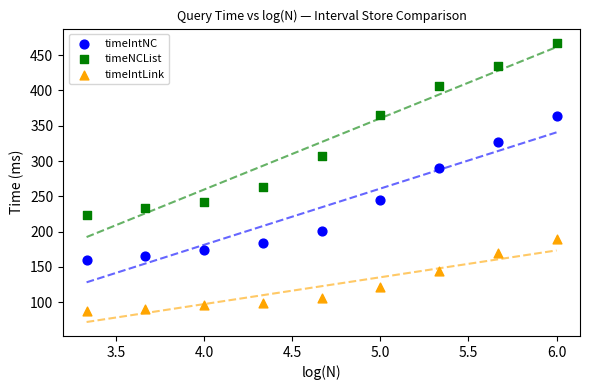

Across all data points, what is the range of Y values (max minus min)?

379.6